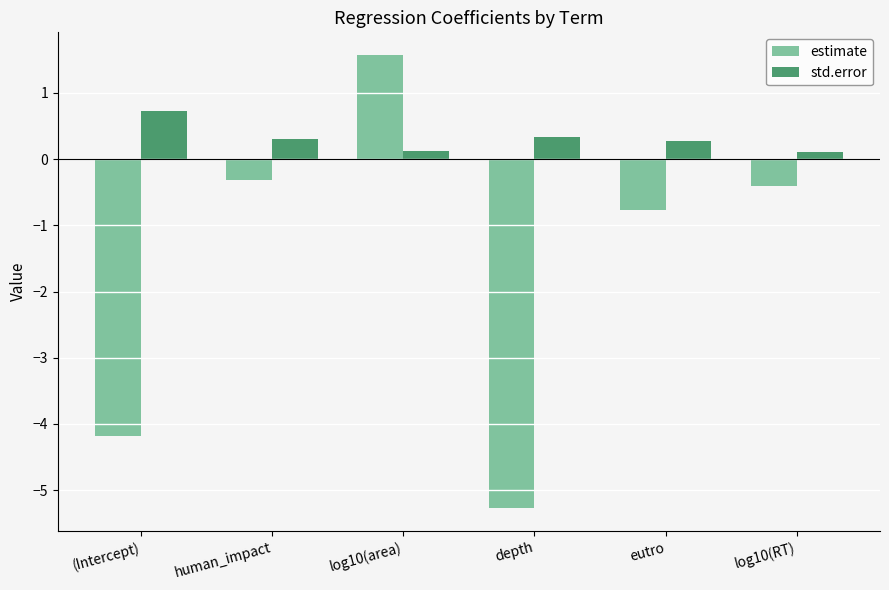

What position from the right is log10(RT)?

1